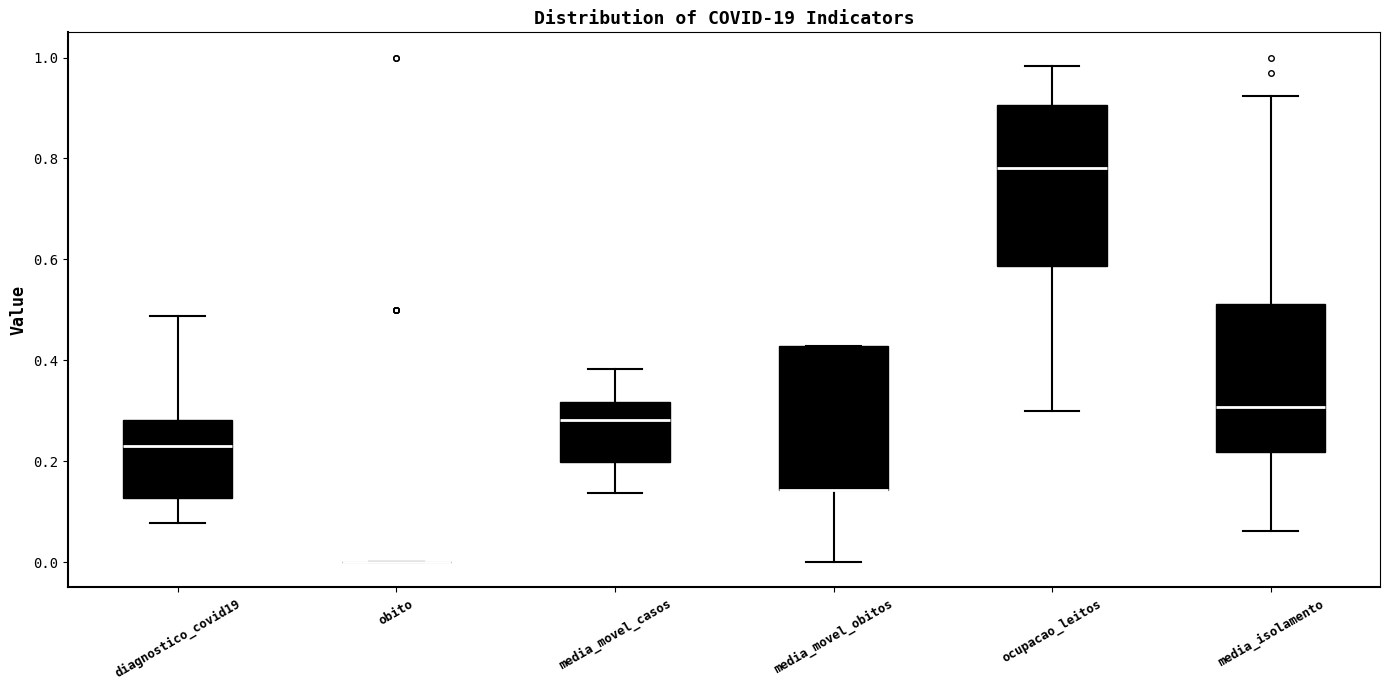

Reading left to right, read every box against the y-axis: the position of its median line, the range the box covers, and the ends of its whiskers. The values are not printed on the chart, so give them approximately, as read against the axis.

diagnostico_covid19: median 0.24, box 0.12 to 0.28, whiskers 0.08 to 0.48
obito: box collapsed to a line at 0.00, whiskers 0.00 to 0.00
media_movel_casos: median 0.28, box 0.20 to 0.32, whiskers 0.14 to 0.38
media_movel_obitos: median 0.14 (drawn on the box's lower edge), box 0.14 to 0.42, whiskers 0.00 to 0.42
ocupacao_leitos: median 0.78, box 0.58 to 0.90, whiskers 0.30 to 0.98
media_isolamento: median 0.30, box 0.22 to 0.52, whiskers 0.06 to 0.92